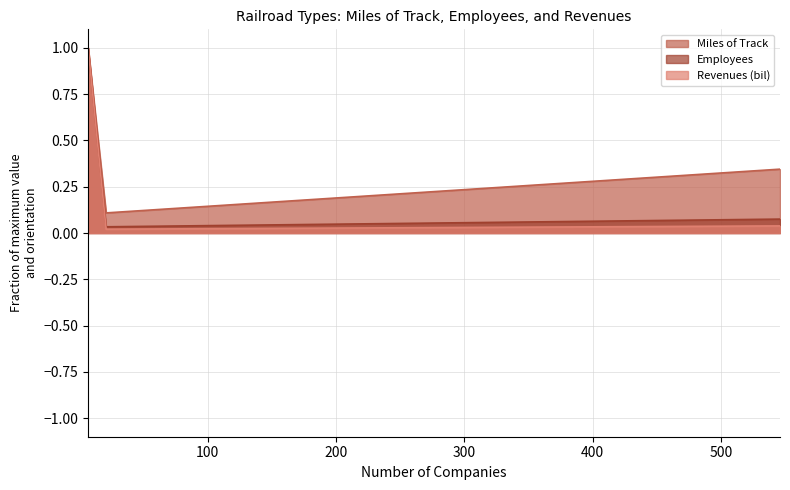

Which series has the widest spread of values?

Revenues (bil)